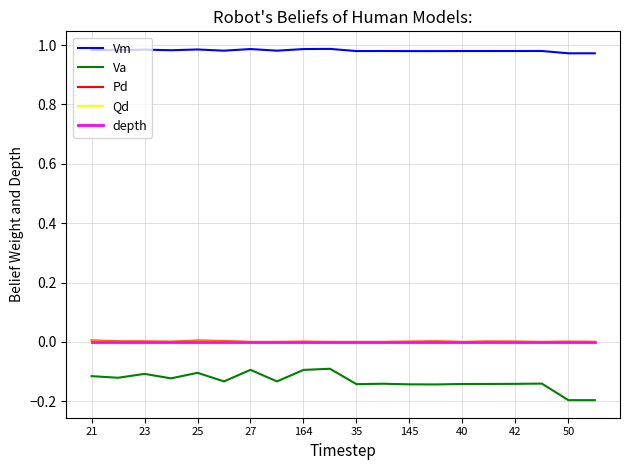

Which series has the largest total across all categories?

Vm